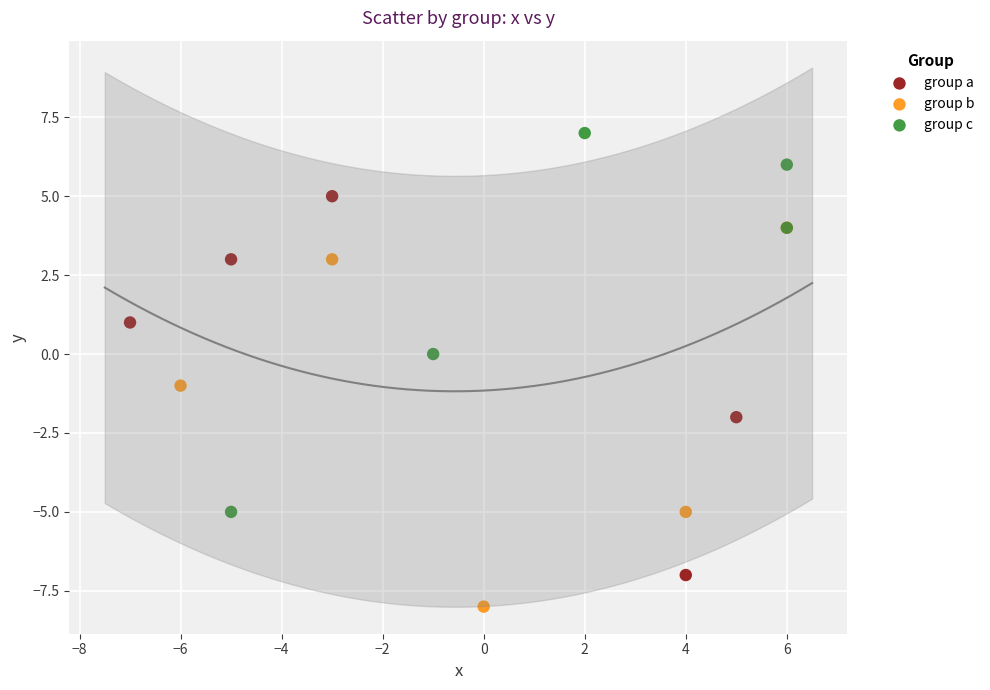

Which series reaches the maximum Y coordinate?

group c